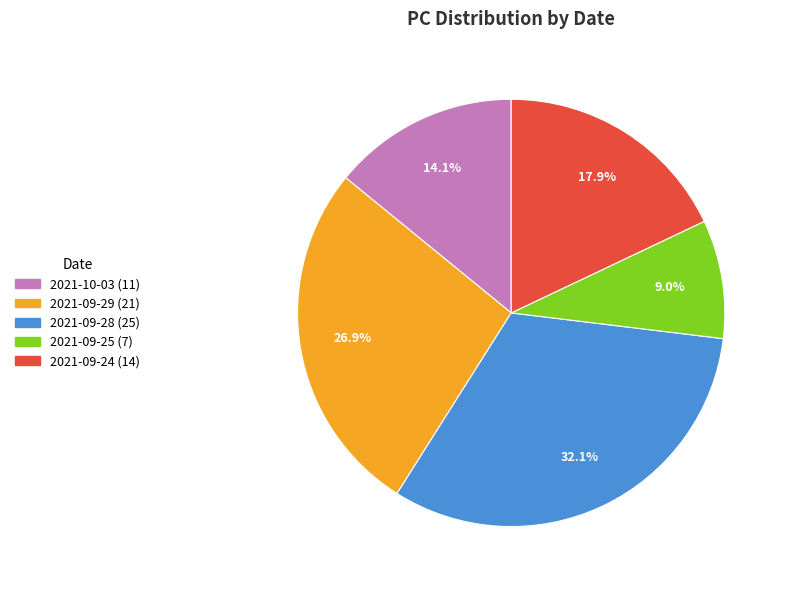

Is 2021-09-28 the majority of the pie?

No